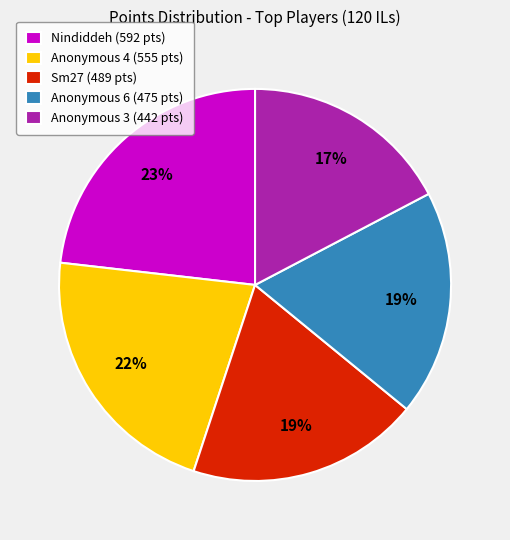

To the nearest percent, what portion does Sm27 represent?

19%